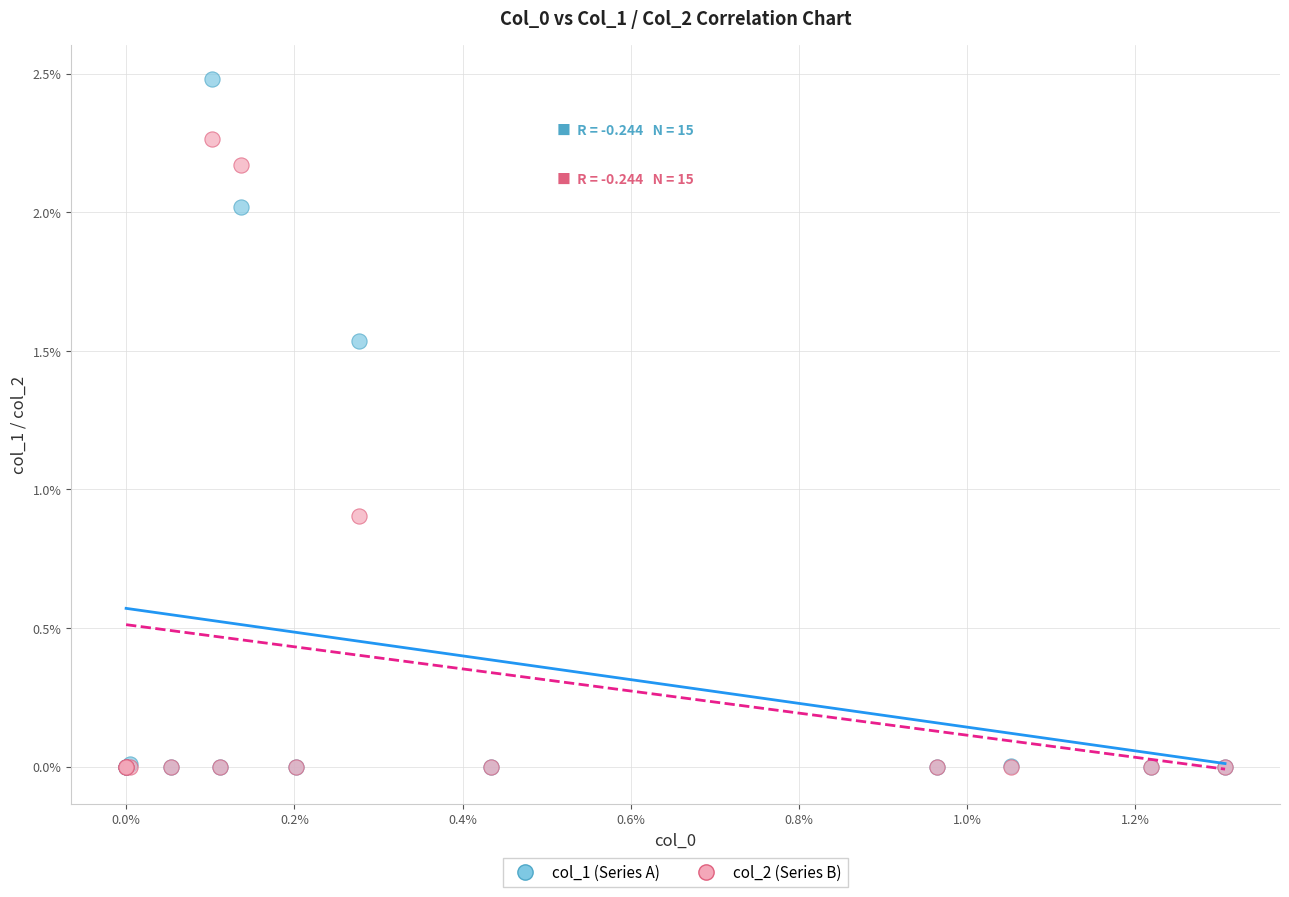

Which series reaches the maximum Y coordinate?

col_1 (Series A)